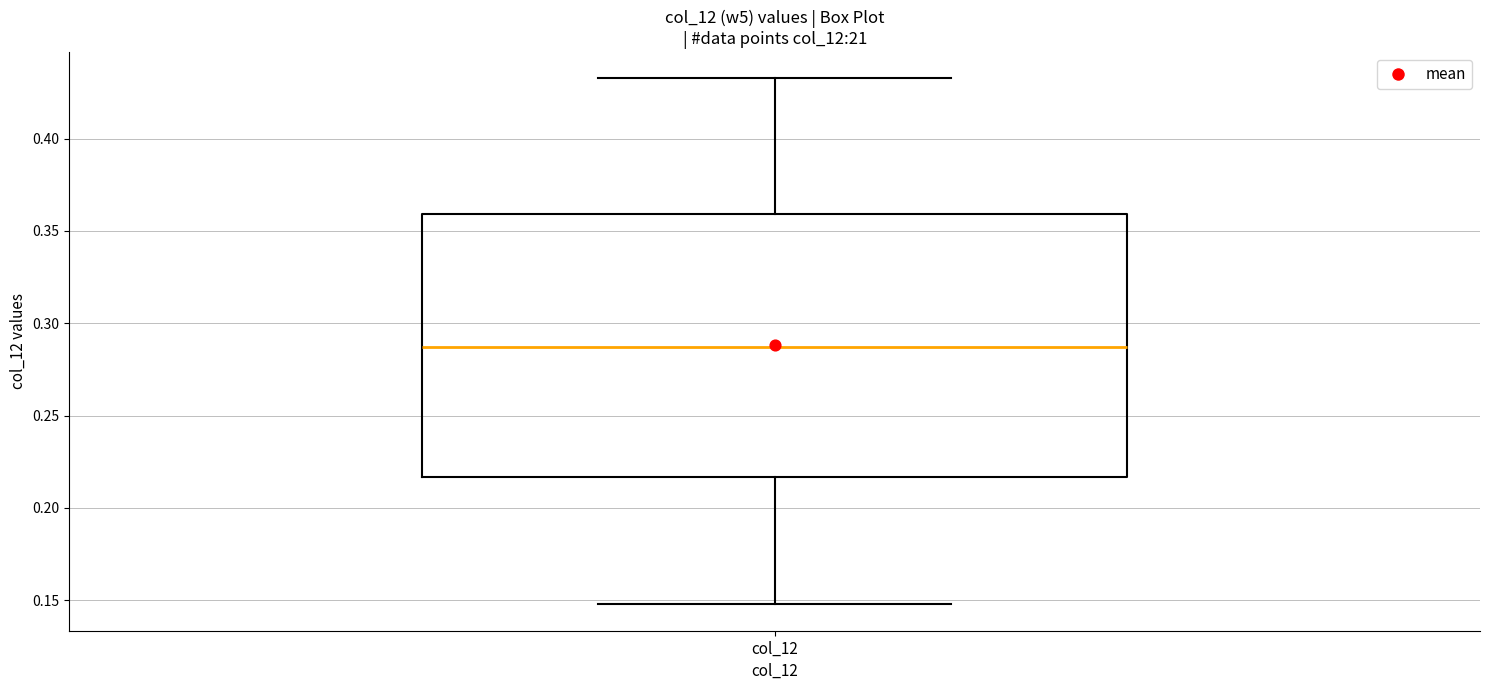

Read this box plot against the y-axis: the position of the median line, the range covered by the box, and the ends of both whiskers. The values are not printed on the chart, so give them approximately, as read against the axis.

median 0.285, box 0.215 to 0.360, whiskers 0.150 to 0.435